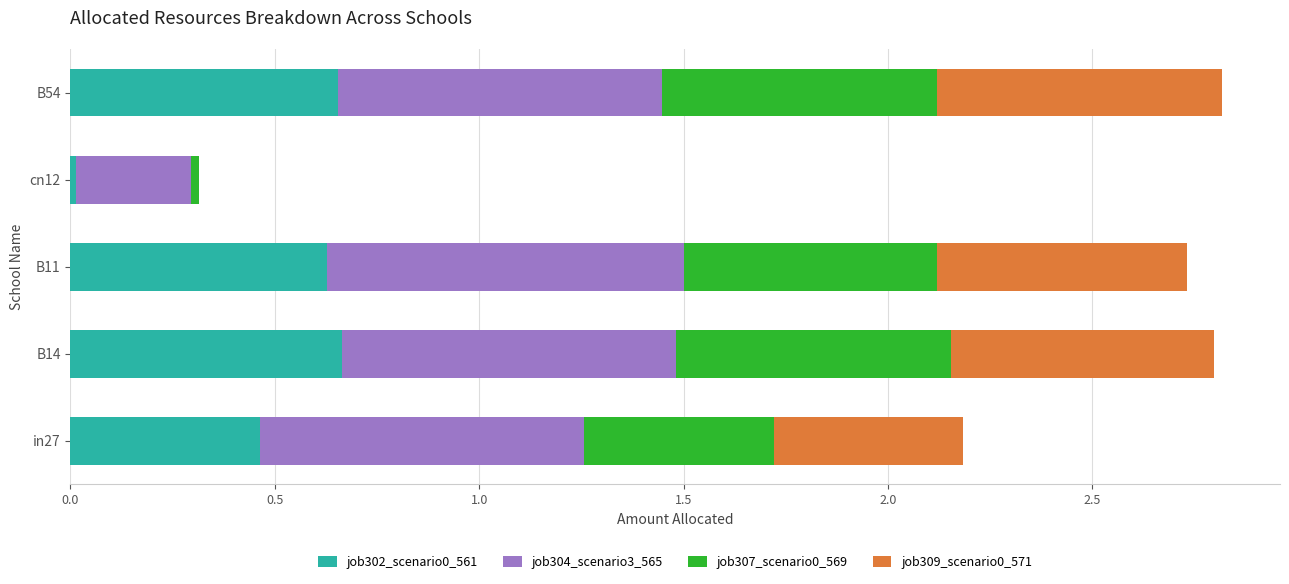

What is the total value across all series at B54?

2.8